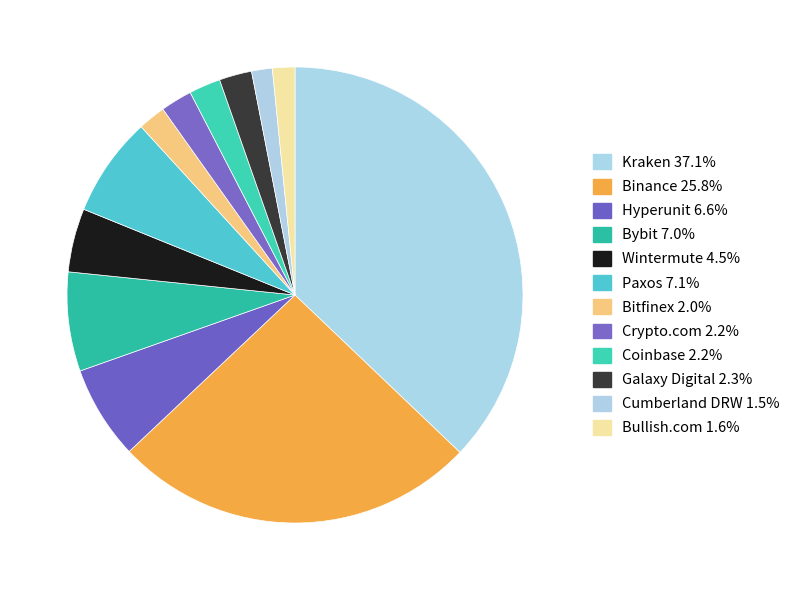

What is the smallest slice in the pie chart?

Cumberland DRW